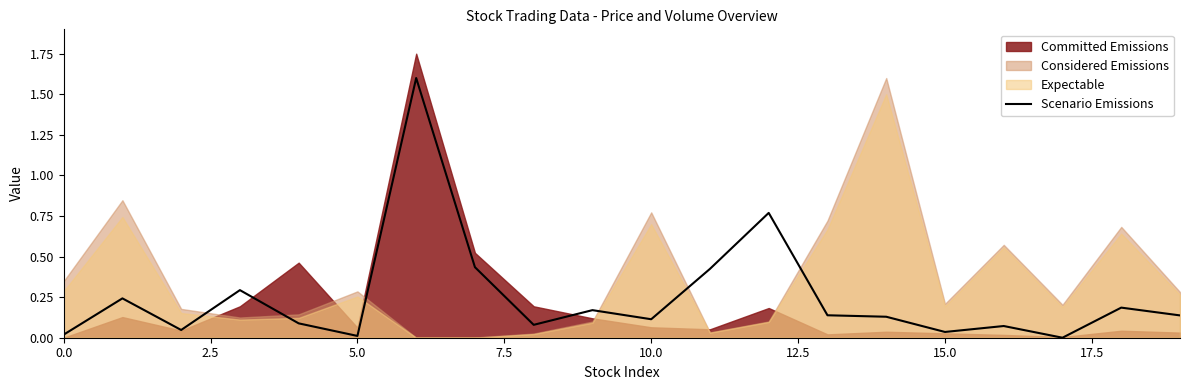

What is the value of the 19th point from the left?

0.2